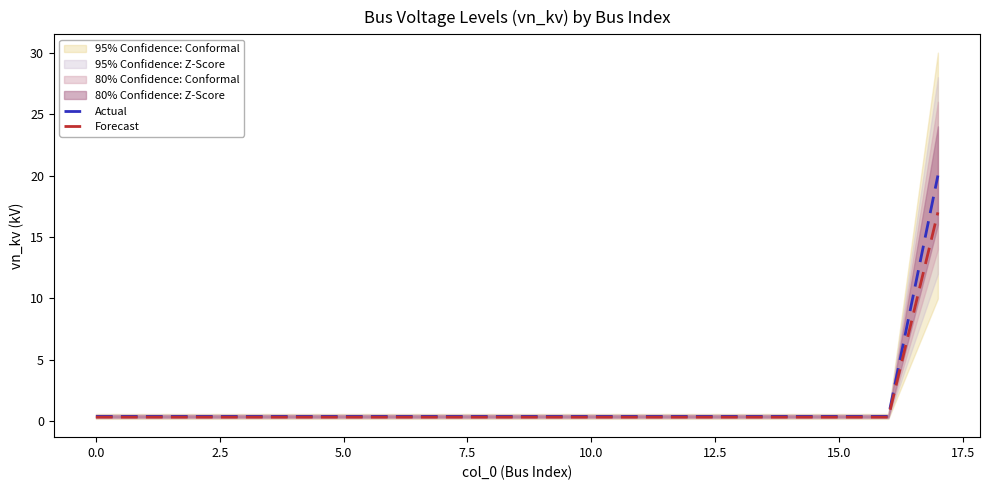

What value does the Forecast series have at 5.0?

0.3